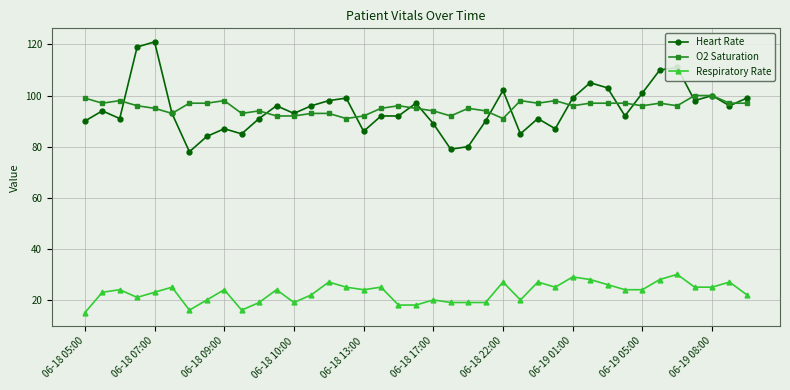

What is the highest value of the Heart Rate series?

121